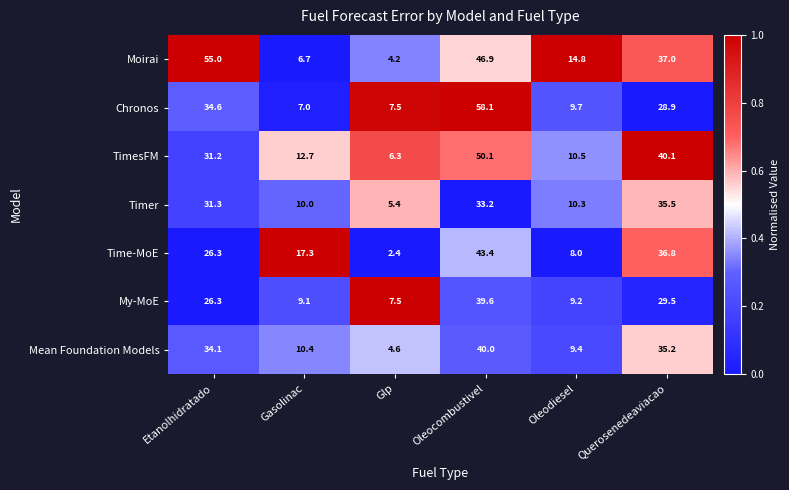

Which label corresponds to the largest value in the chart?

Oleocombustivel